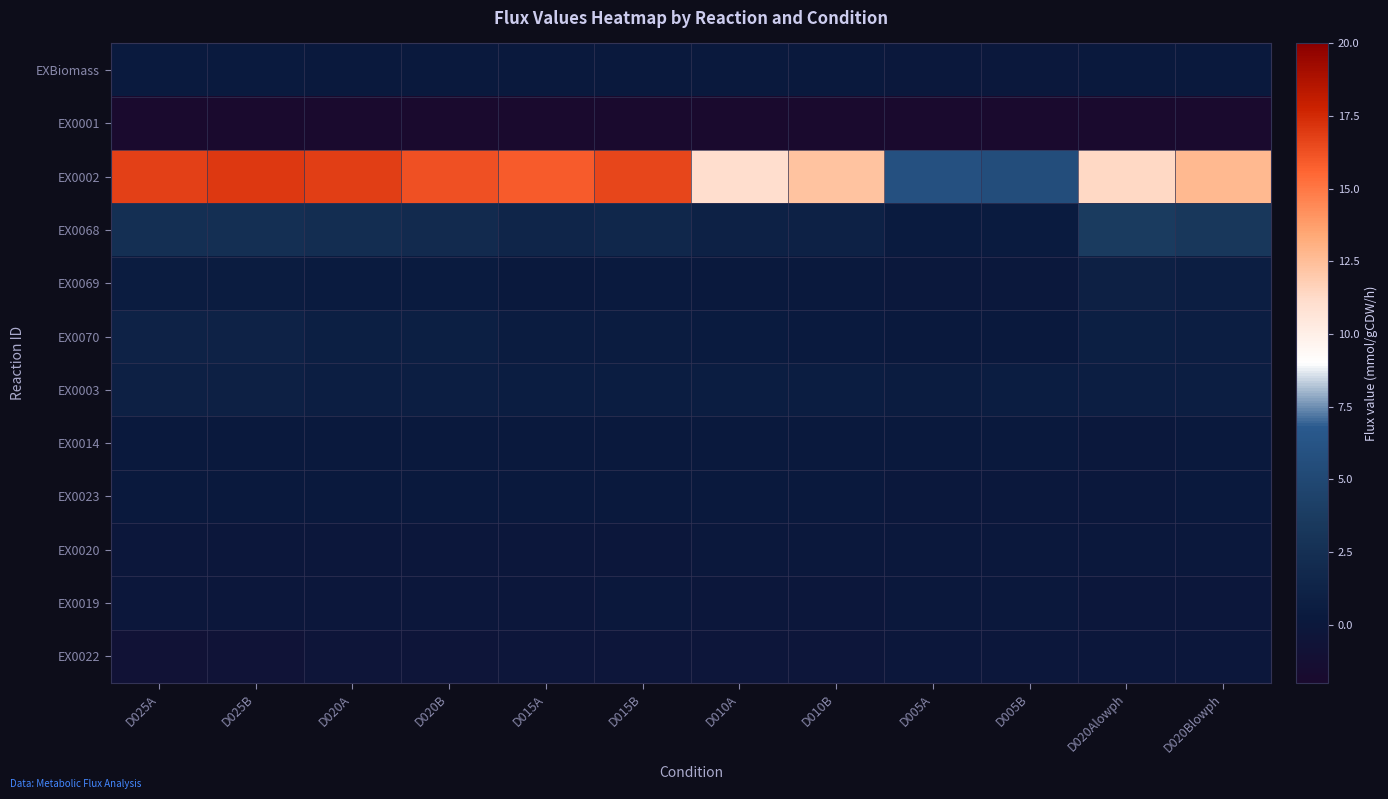

How many distinct data groups are displayed?

12